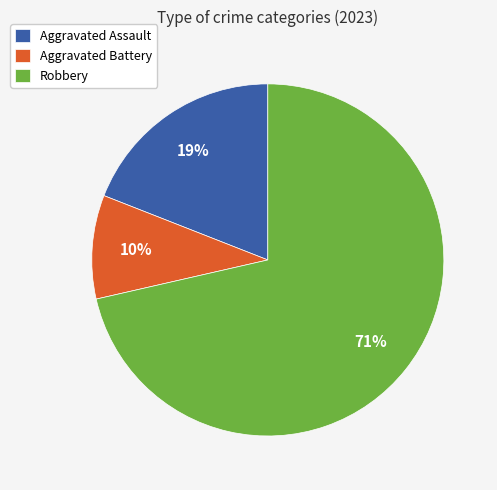

What is the largest slice in the pie chart?

Robbery